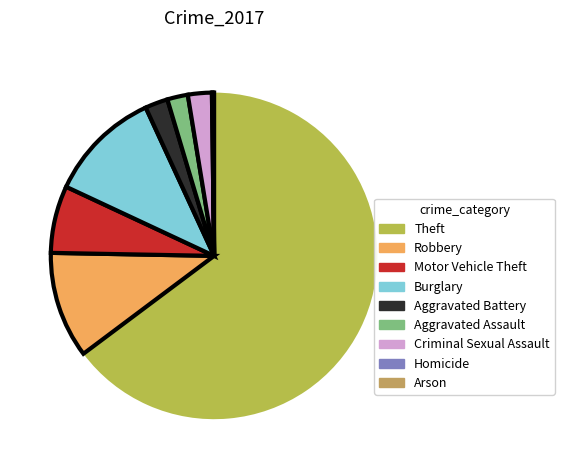

The Criminal Sexual Assault slice represents 2% of the pie. True or false?

True